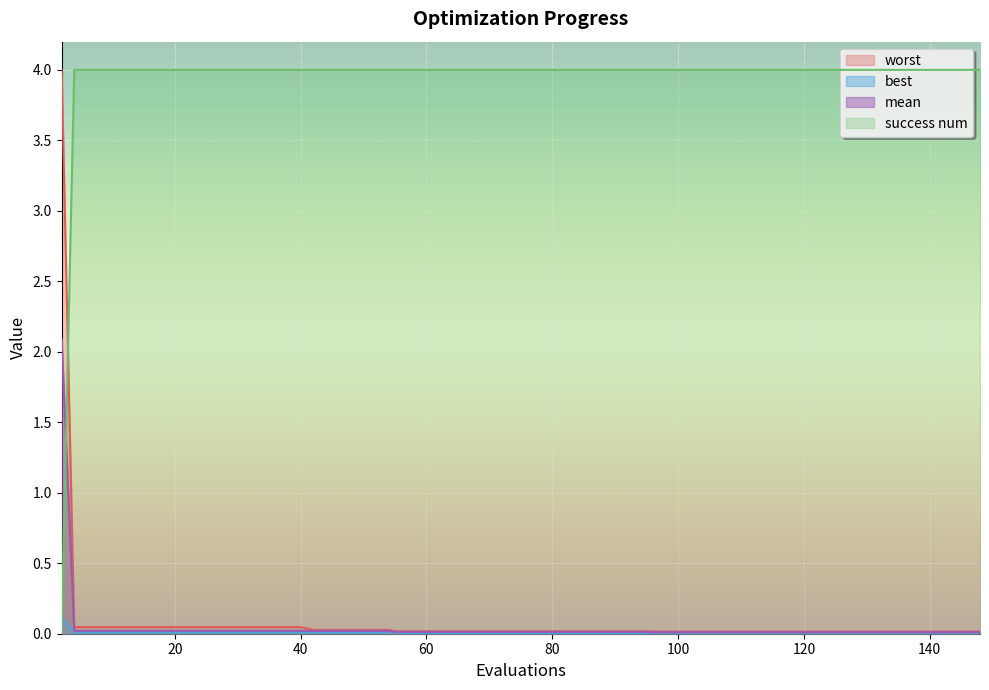

How many times do mean and success num cross each other?

1